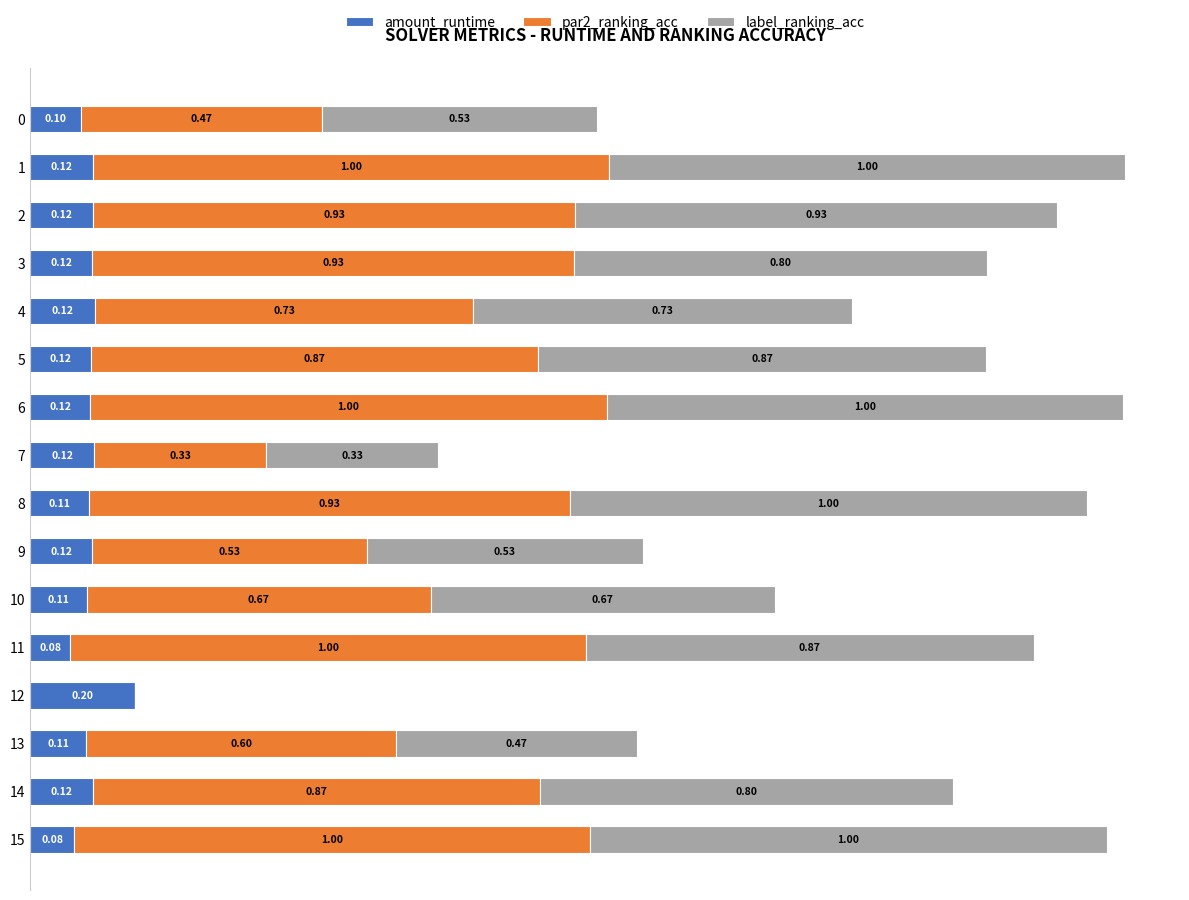

What are all the series names shown in the legend?

amount_runtime, par2_ranking_acc, label_ranking_acc